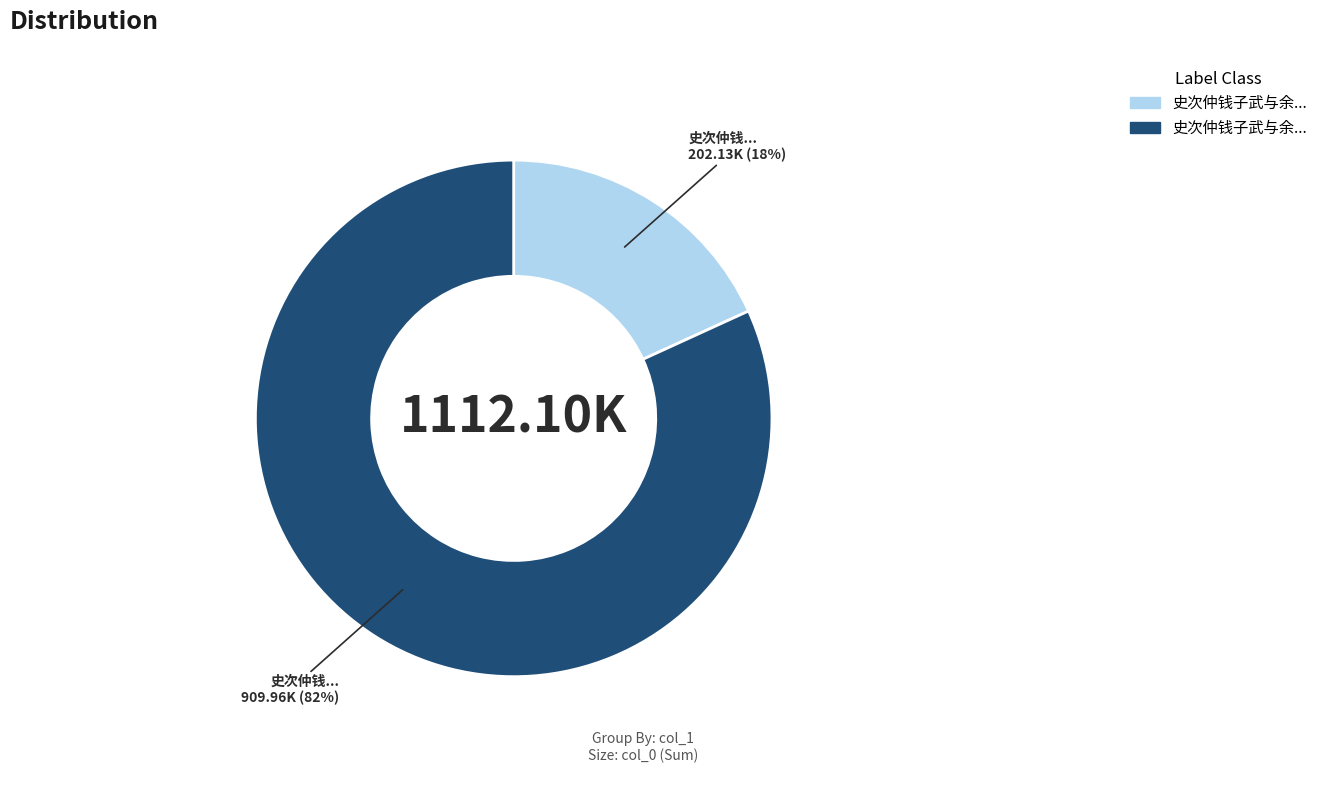

Is there any slice that represents more than half of the pie?

Yes